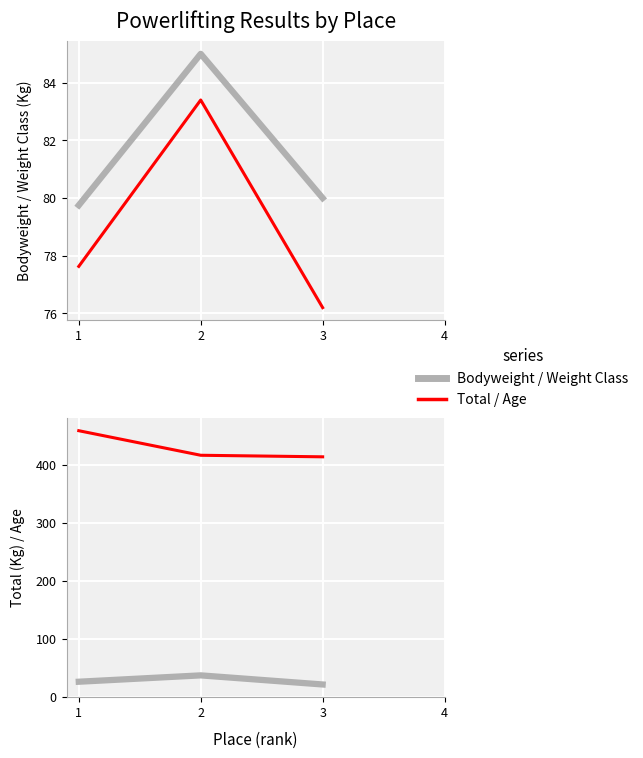

How many values in the BodyweightKg series exceed 83?

1